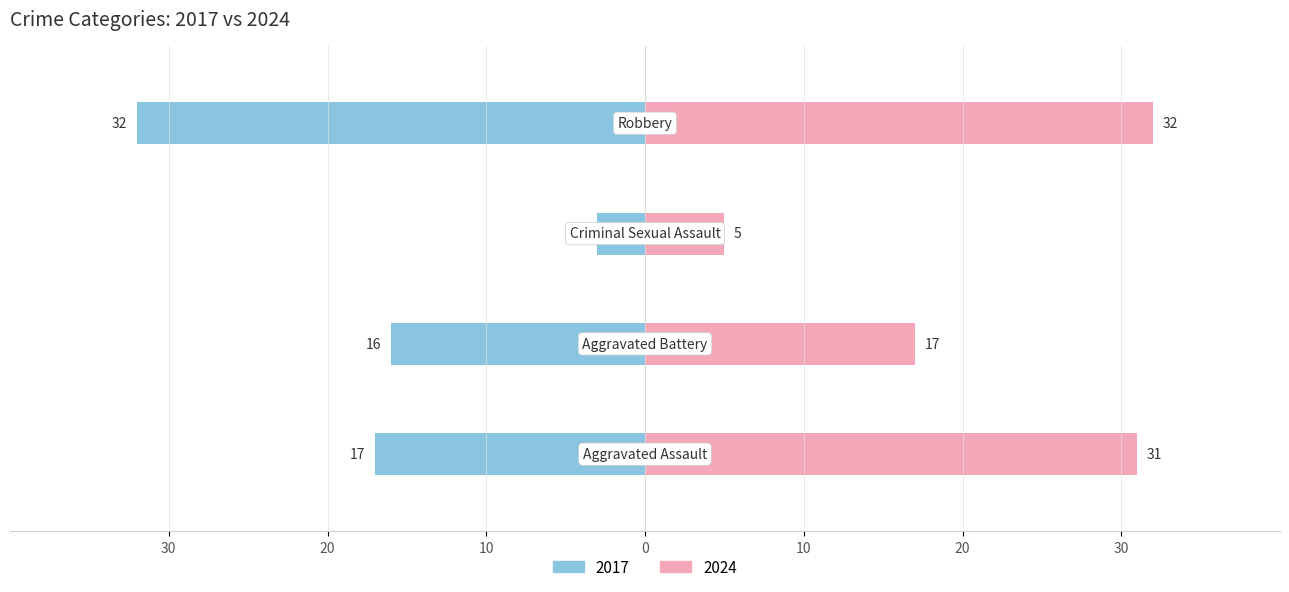

Reading left to right, extract all data points from this chart.

2017: Aggravated Assault=-17	Aggravated Battery=-16	Criminal Sexual Assault=-3	Robbery=-32
2024: Aggravated Assault=31	Aggravated Battery=17	Criminal Sexual Assault=5	Robbery=32